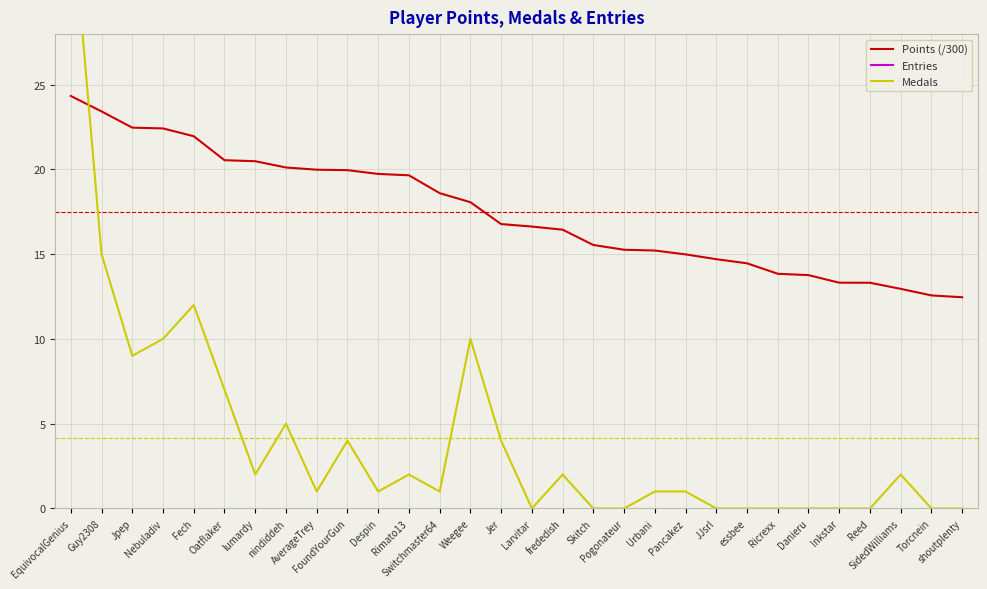

True or false: Medals has a value of 13.2 at Nebuladiv.

False